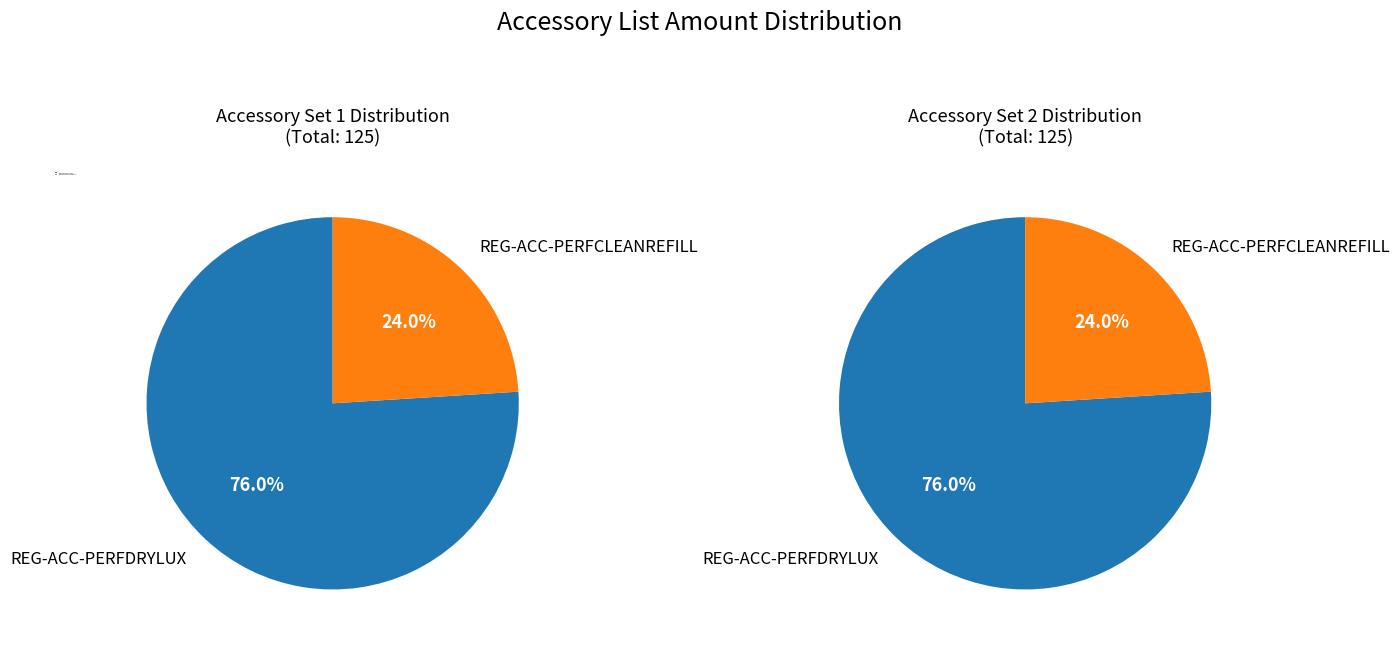

Rank the categories by value from highest to lowest.

REG-ACC-PERFDRYLUX, REG-ACC-PERFCLEANREFILL